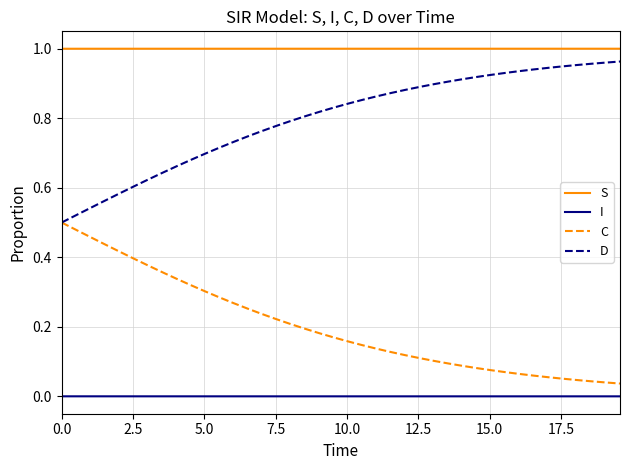

True or false: I and S intersect in this chart.

False